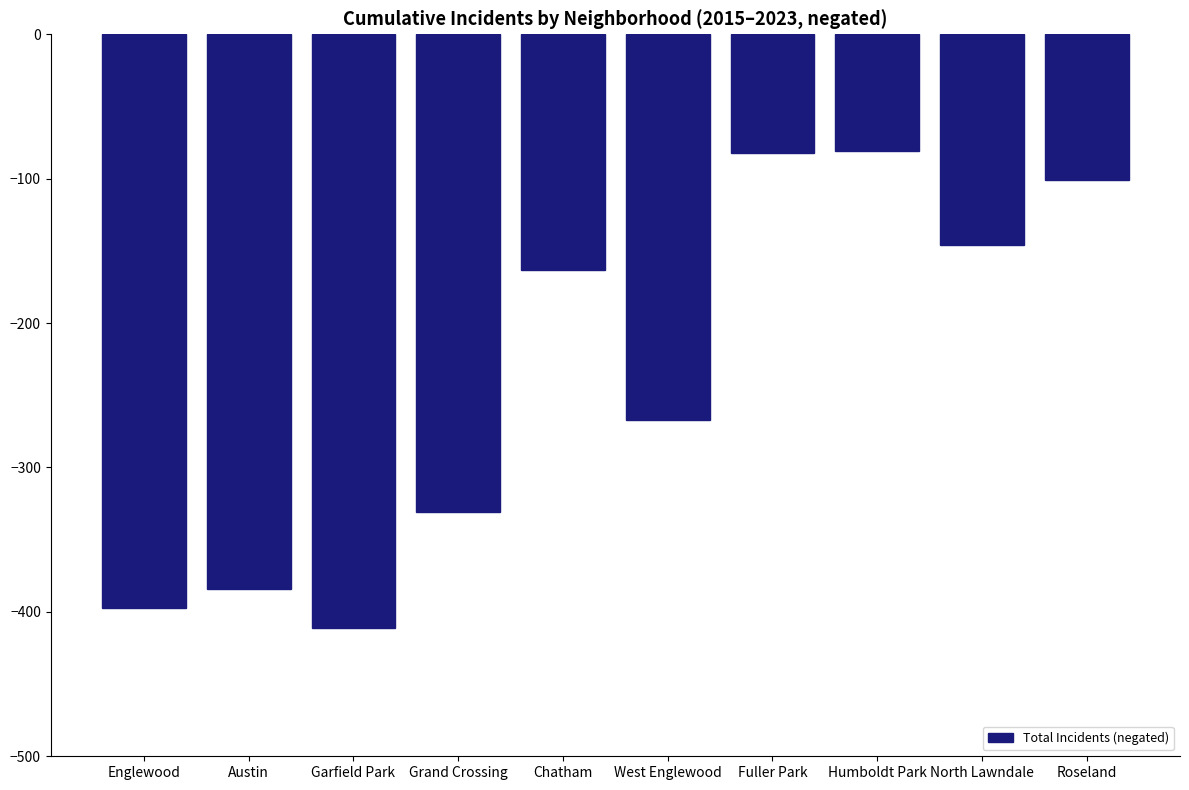

Count the number of values greater than -163.

4